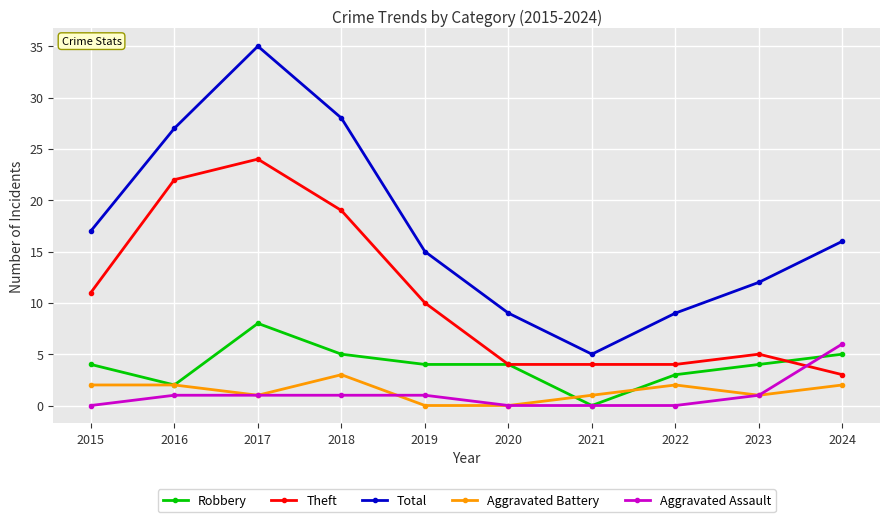

True or false: Aggravated Assault and Total intersect in this chart.

False